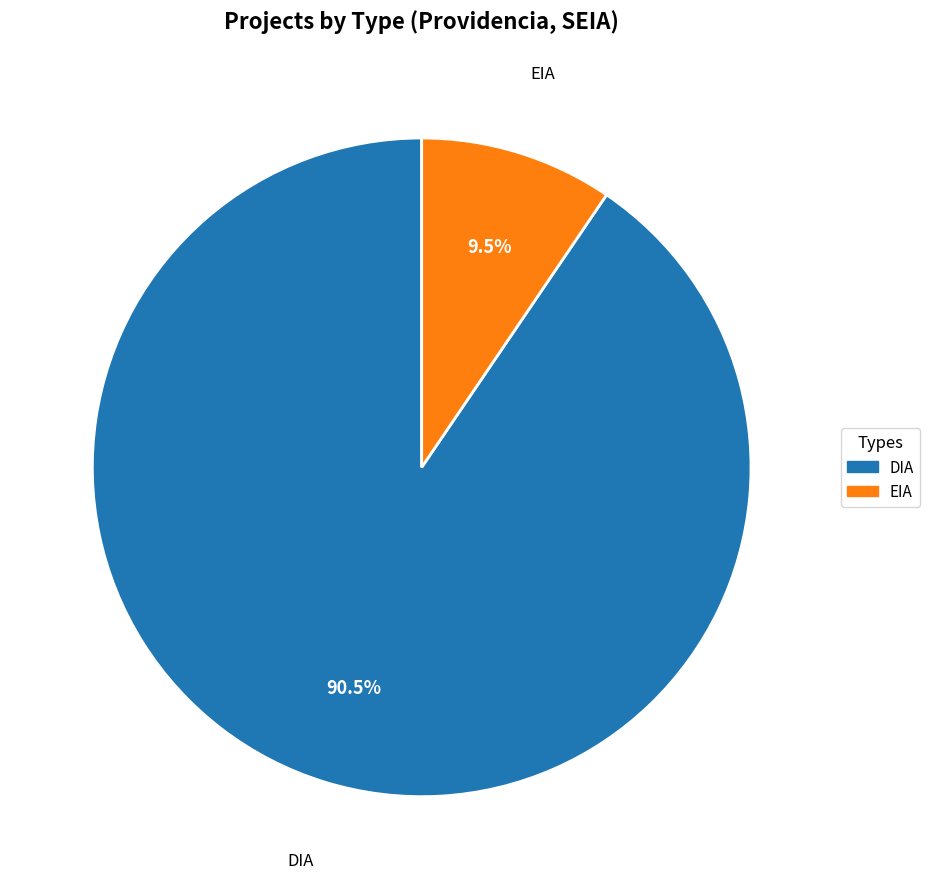

Is the sum of DIA and EIA greater than half?

Yes